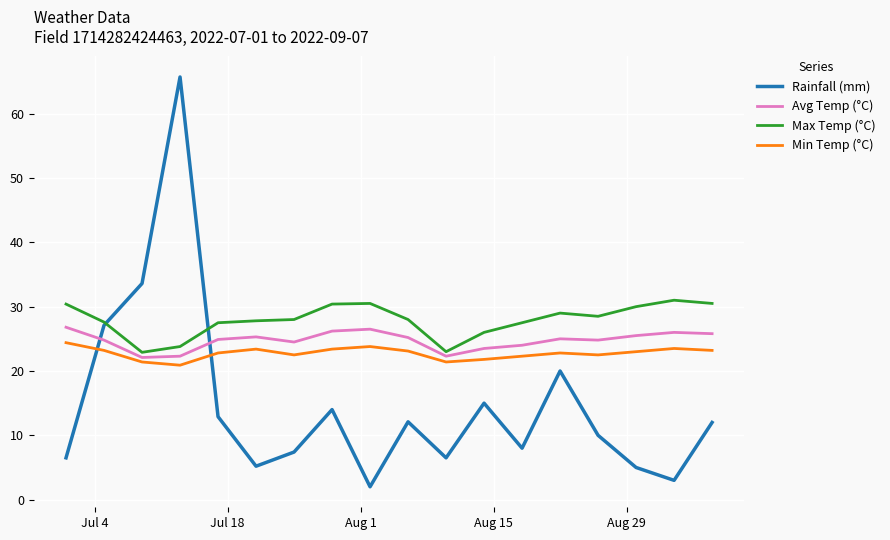

Which series has the largest total across all categories?

Max Temp (°C)